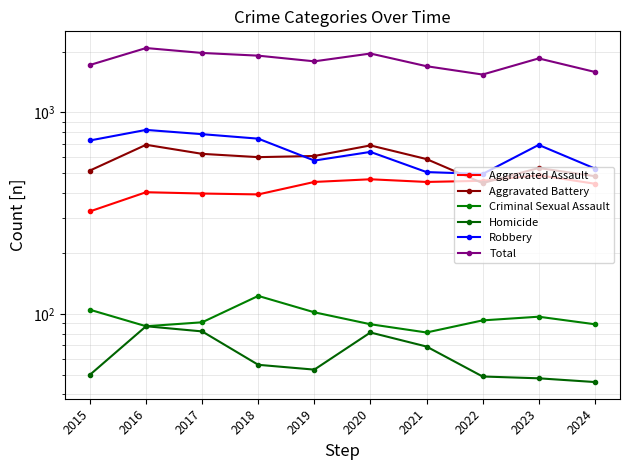

Rank the categories by Total value from lowest to highest.

2022, 2024, 2021, 2015, 2019, 2023, 2018, 2020, 2017, 2016